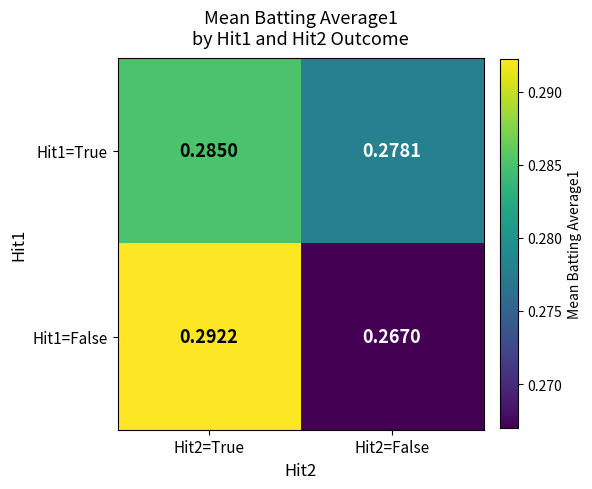

How many series are shown in this chart?

2